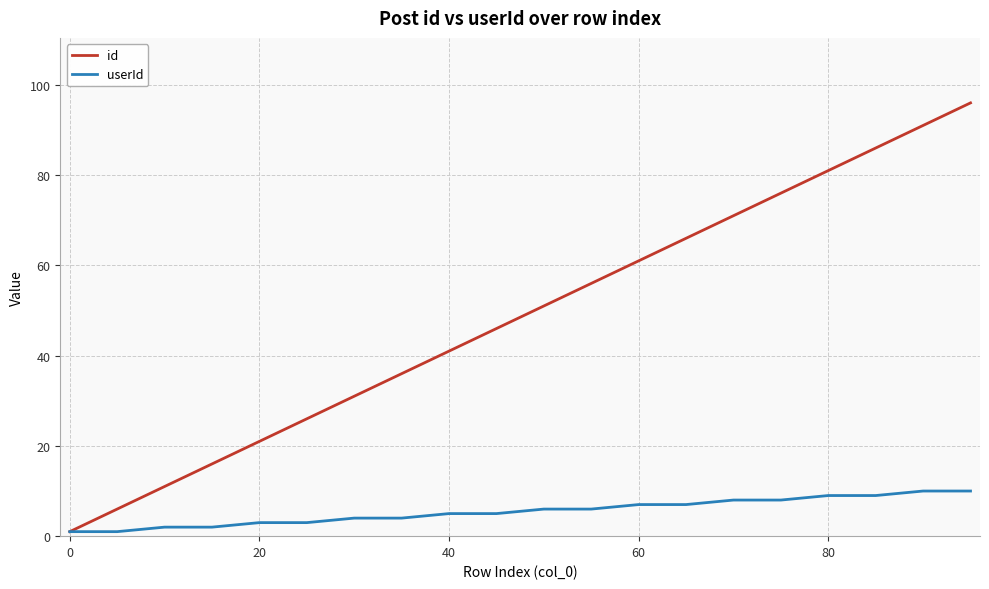

Which series has the largest range (max minus min)?

id